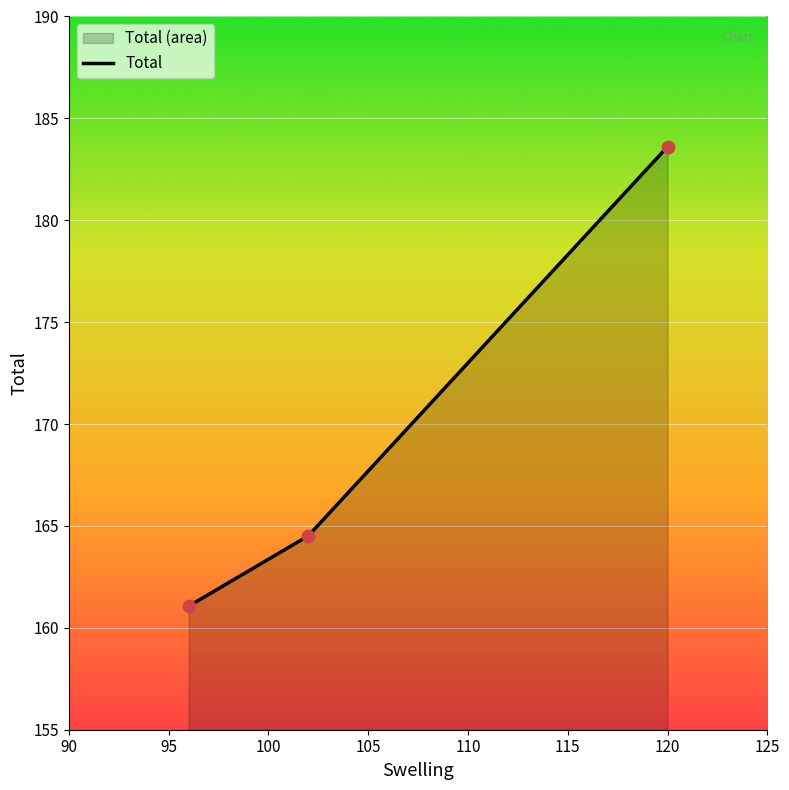

What is the minimum value shown in the chart?

161.1